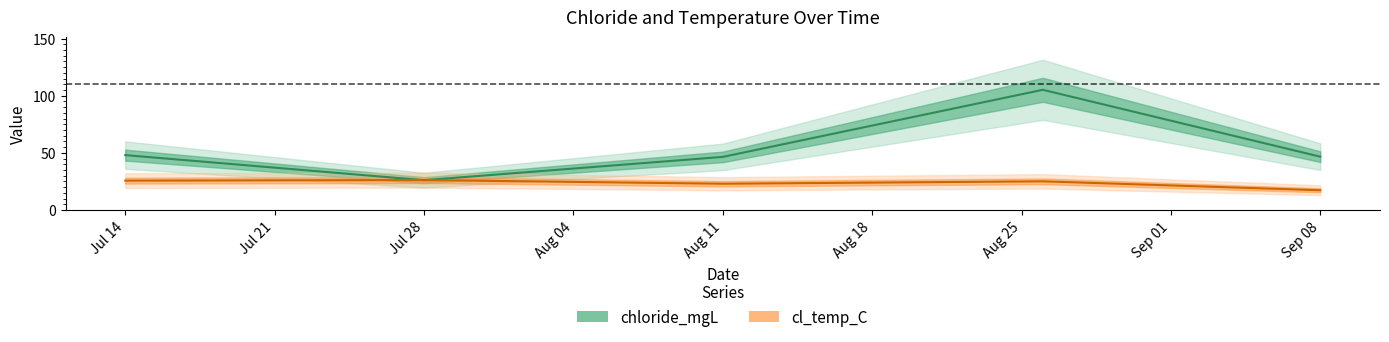

Rank the series at Jul 28 from lowest to highest value.

chloride_mgL, cl_temp_C